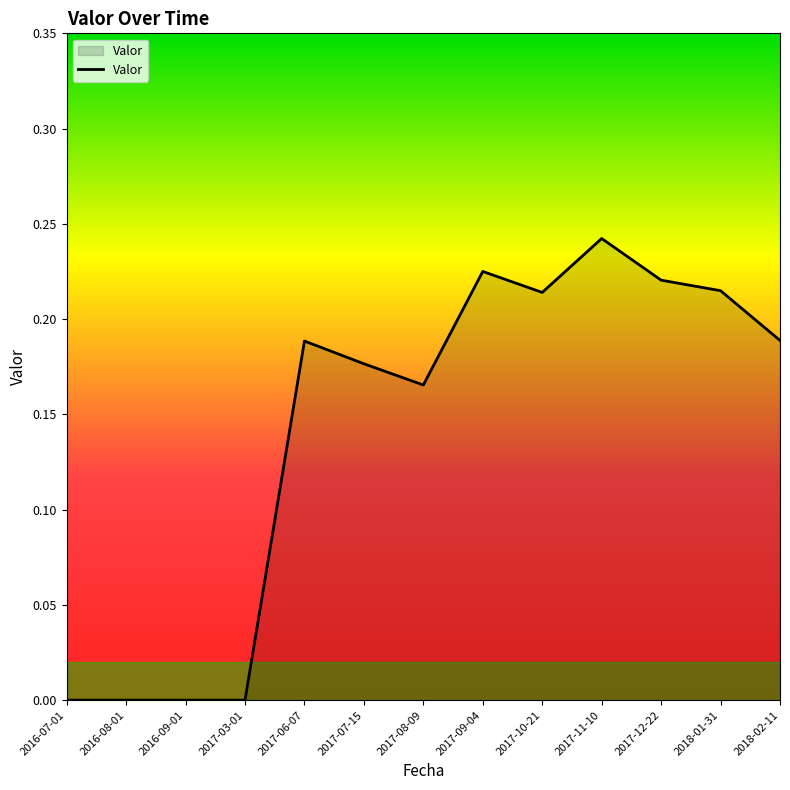

Does the chart have visible grid lines?

No